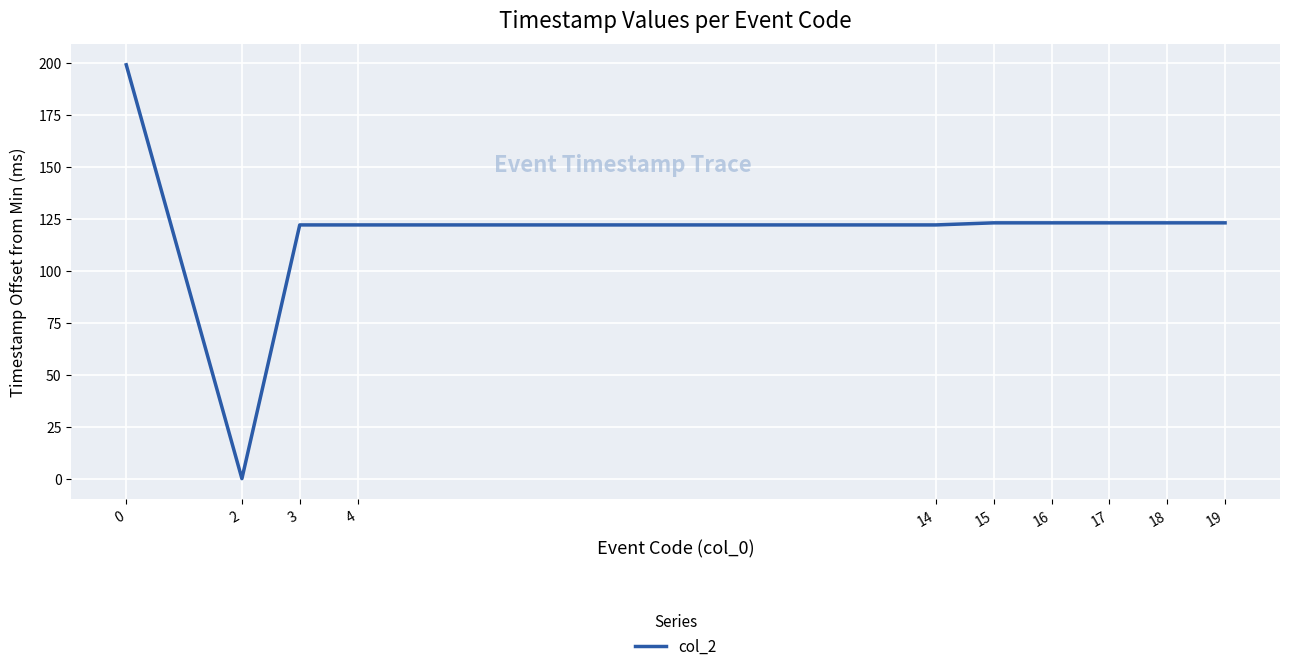

Reading left to right, what are all the values shown in this chart?

199	0	122	122	122	123	123	123	123	123